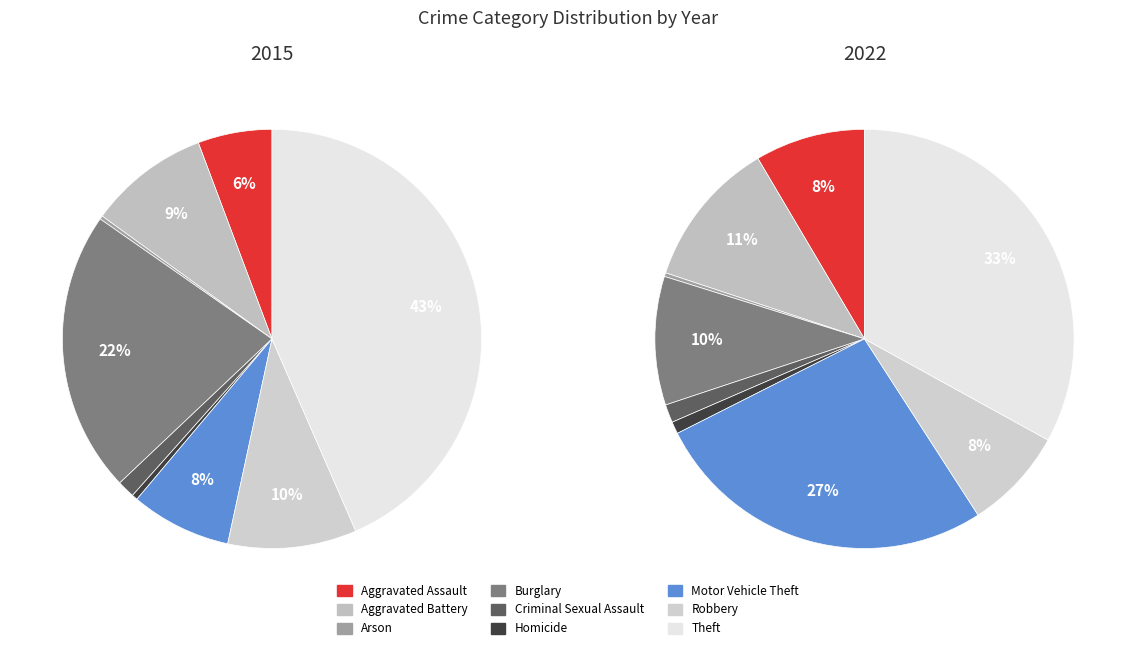

Is Motor Vehicle Theft the majority of the pie?

No